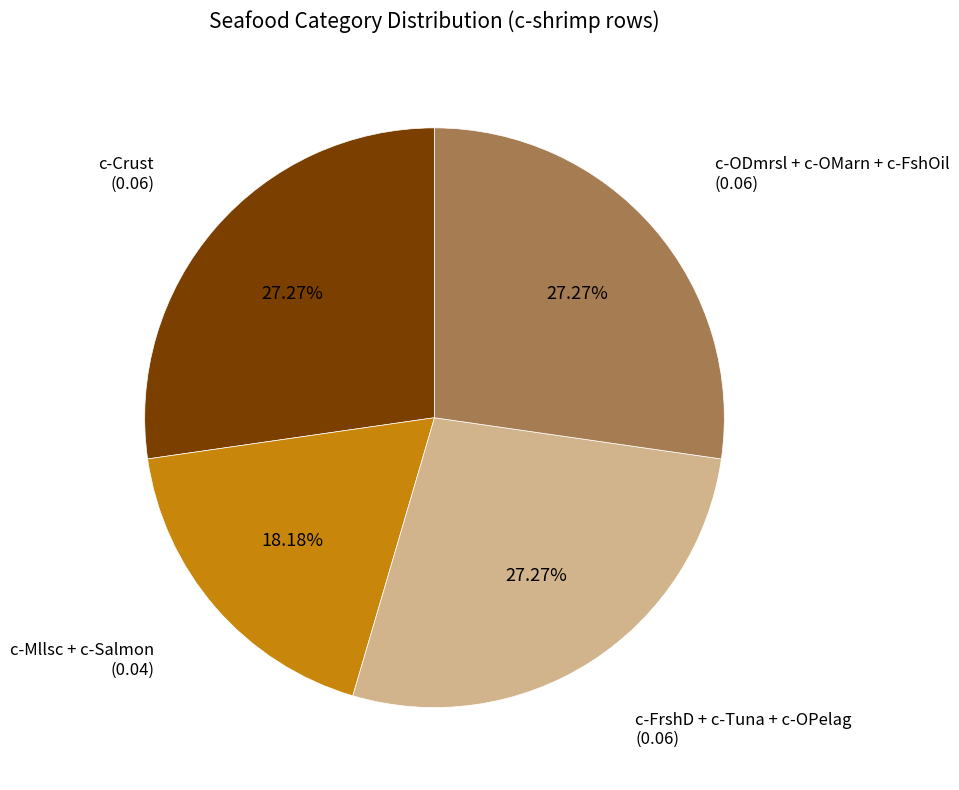

How many slices are in this pie chart?

4